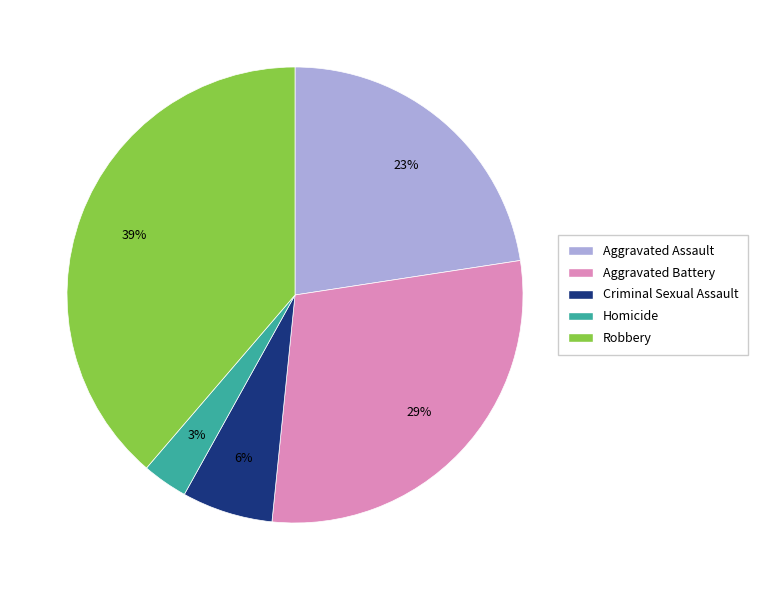

To the nearest percent, what is the difference between the Criminal Sexual Assault and Homicide slice percentages?

3%